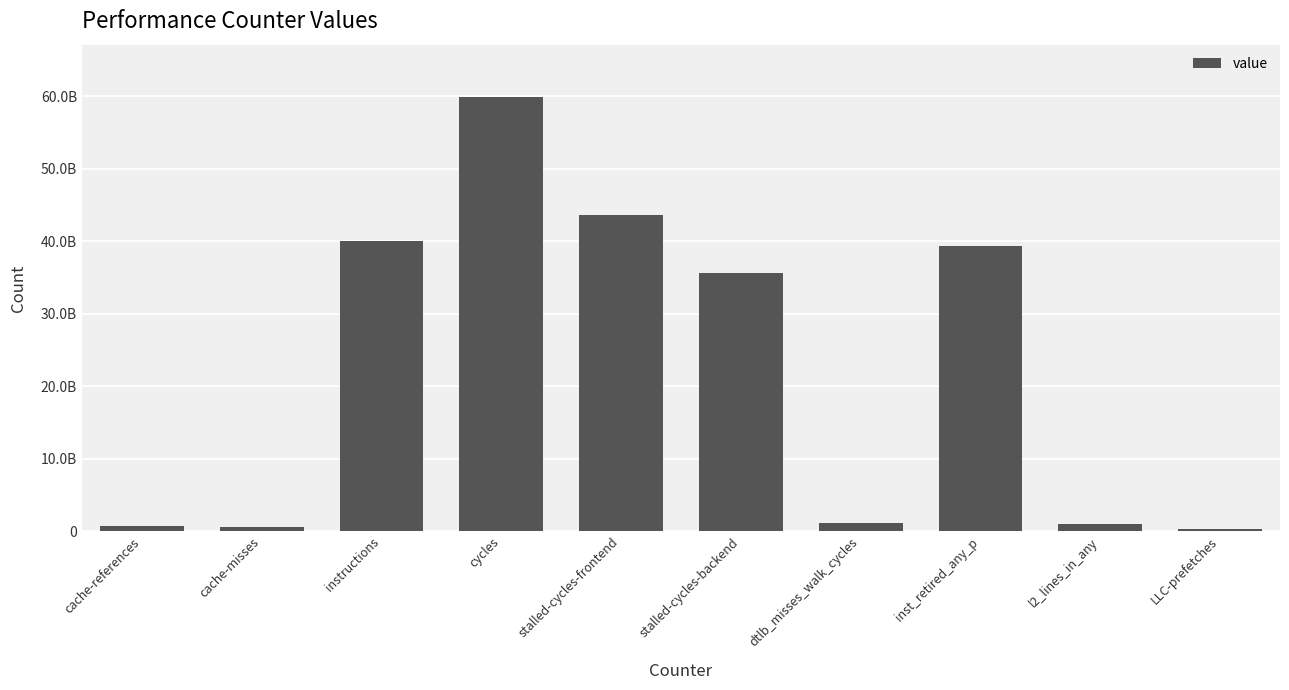

Reading left to right, list all the values displayed in this chart.

653079728	524155988	40000768295	59928262024	43580030927	35641716041	1155129787	39308136461	979424232	321028095